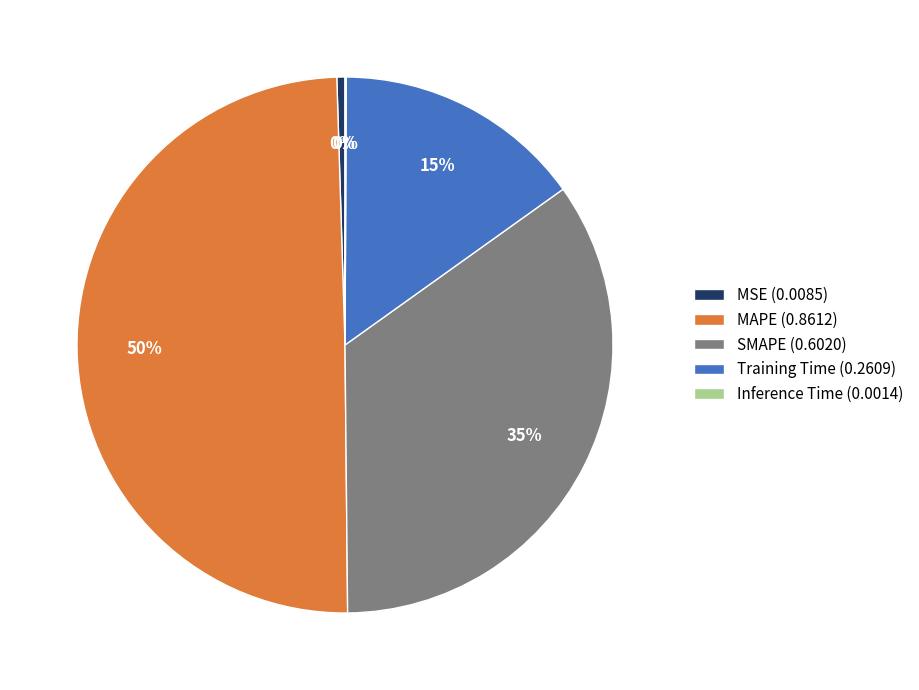

Is it true that SMAPE is 42% of the pie?

False